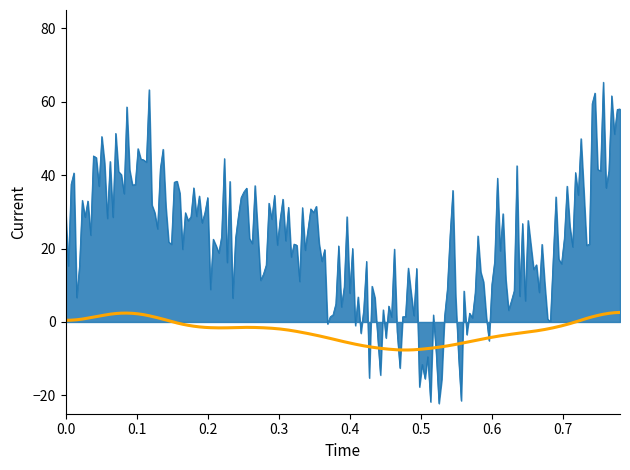

What is the minimum value shown in the chart?

-22.2